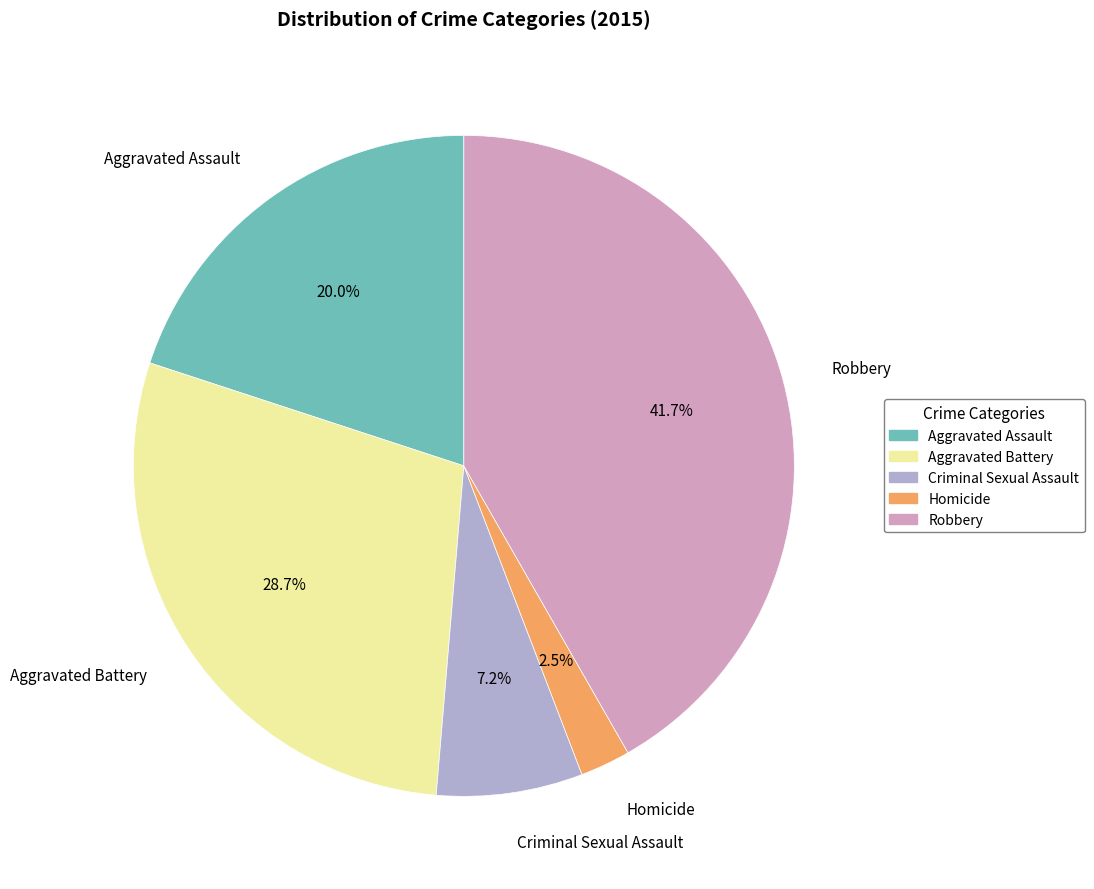

Is it true that Criminal Sexual Assault is 7% of the pie?

True